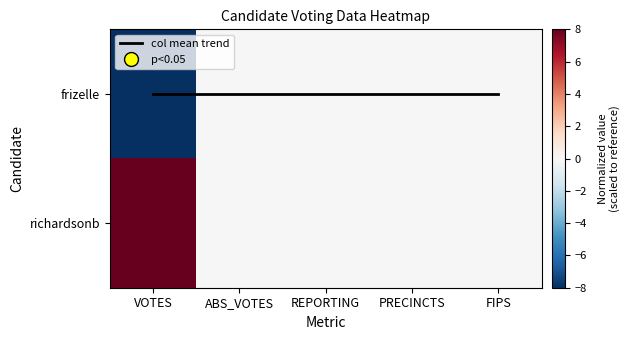

Which series has the largest total across all categories?

richardsonb